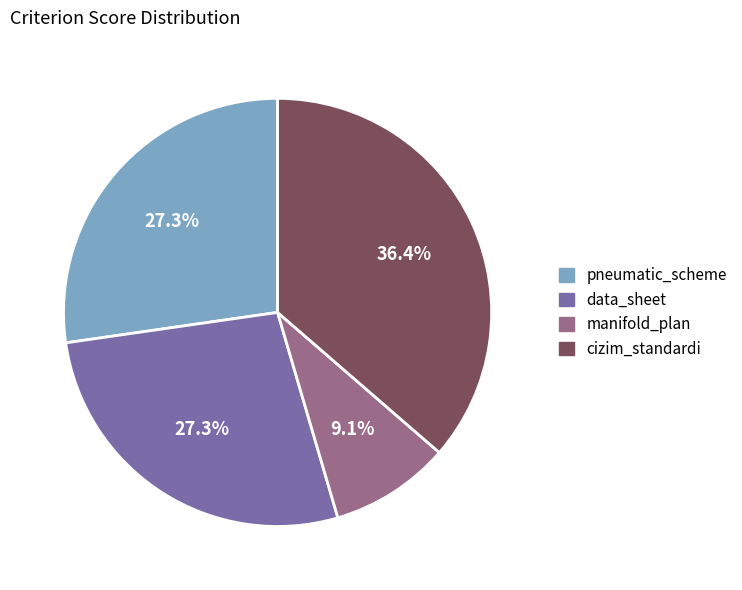

Which category has the biggest portion of the pie?

cizim_standardi